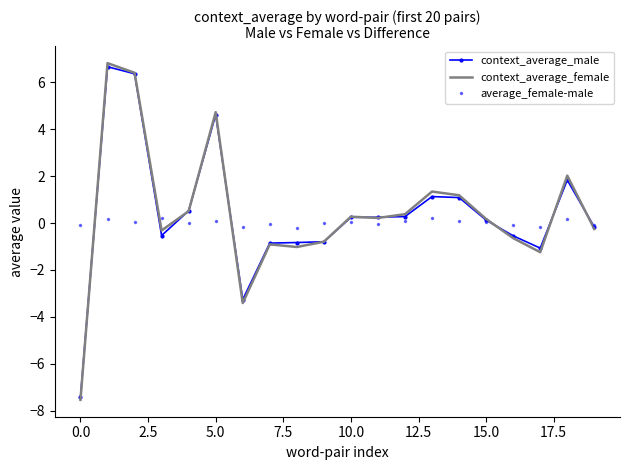

Which series has the largest range (max minus min)?

context_average_female